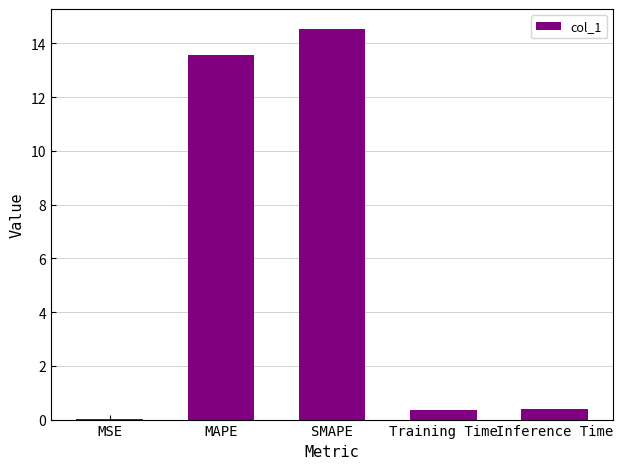

What is the sum of all values?

28.9